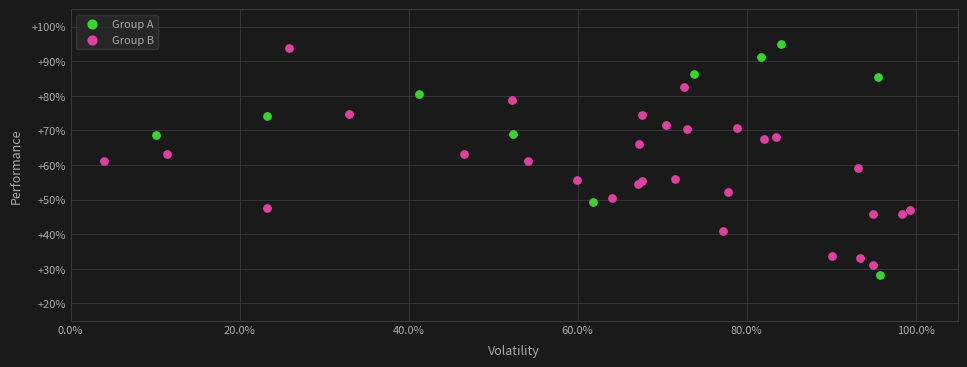

What are all the series names shown in the legend?

Group A, Group B